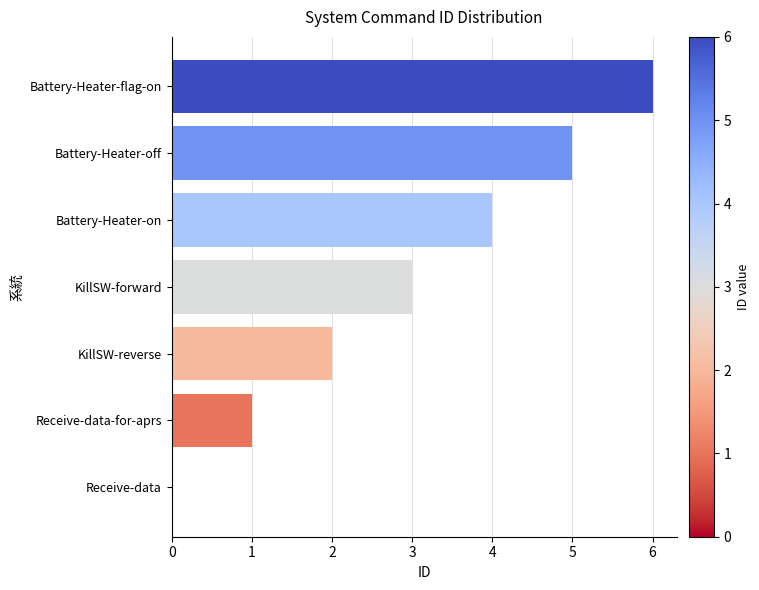

What is the sum of the values at Battery-Heater-on and Battery-Heater-off?

9